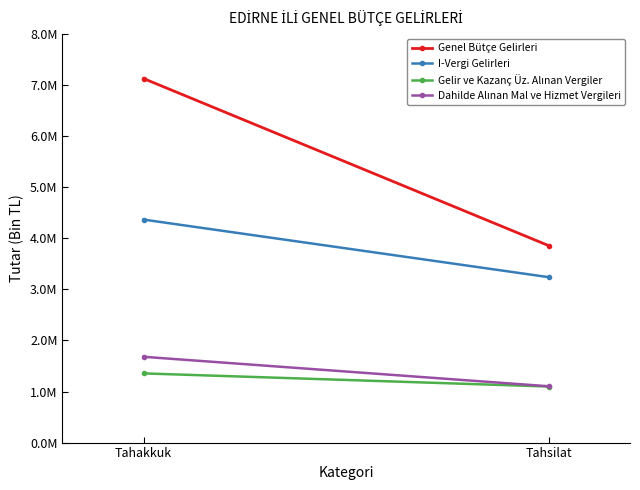

Which series has the largest range (max minus min)?

Genel Bütçe Gelirleri